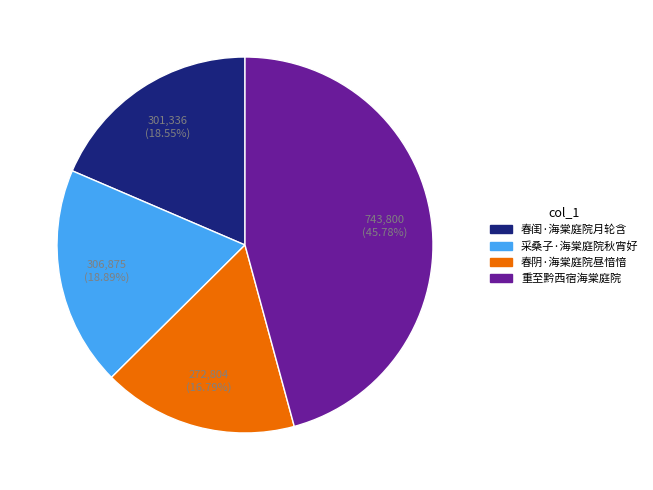

True or false: 采桑子·海棠庭院秋宵好 accounts for 19% of the total.

True